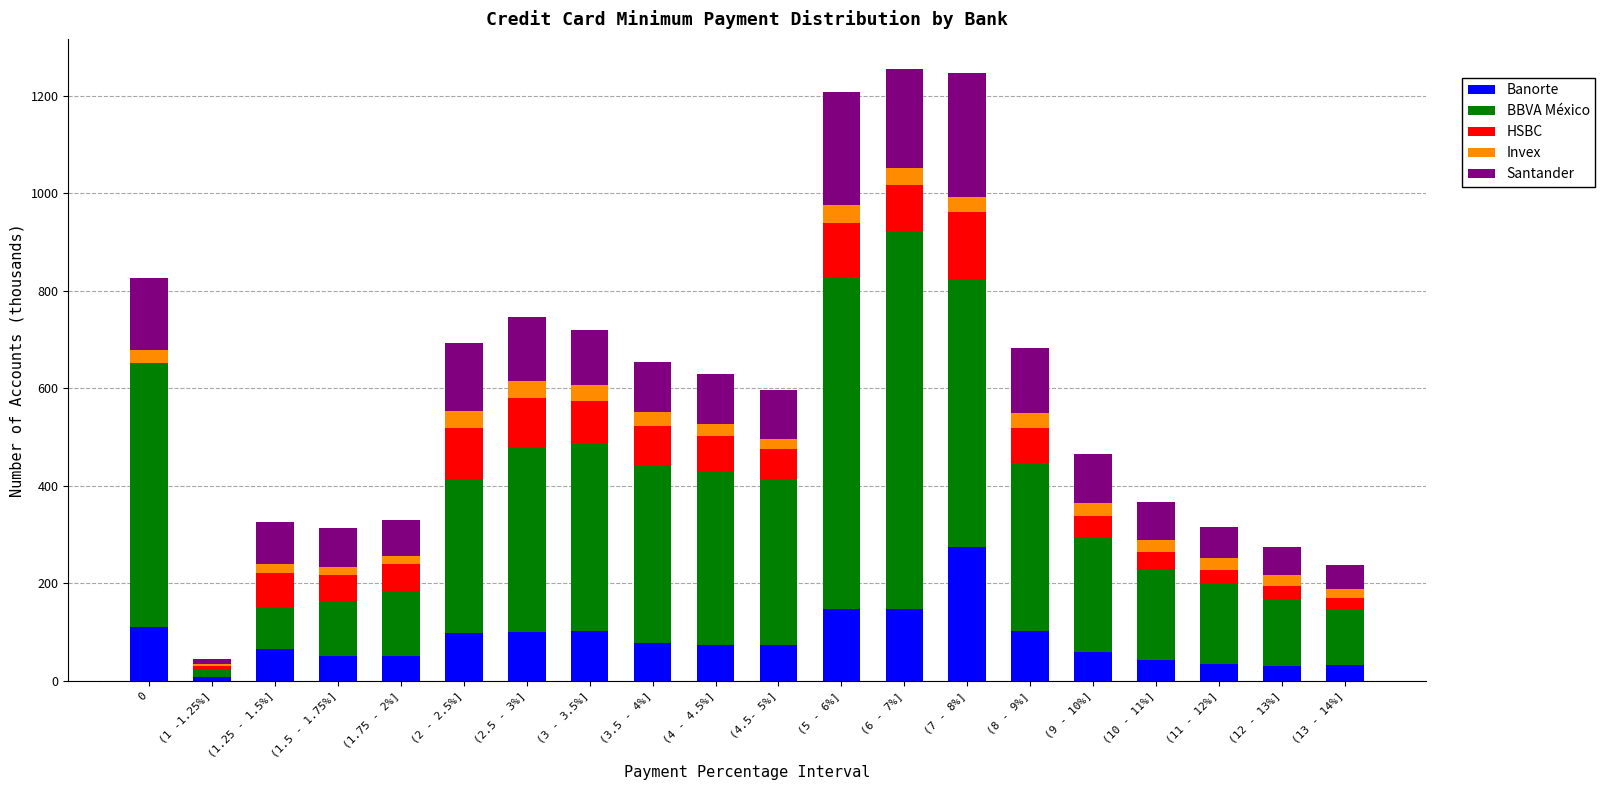

What are all the series names shown in the legend?

Banorte, BBVA México, HSBC, Invex, Santander